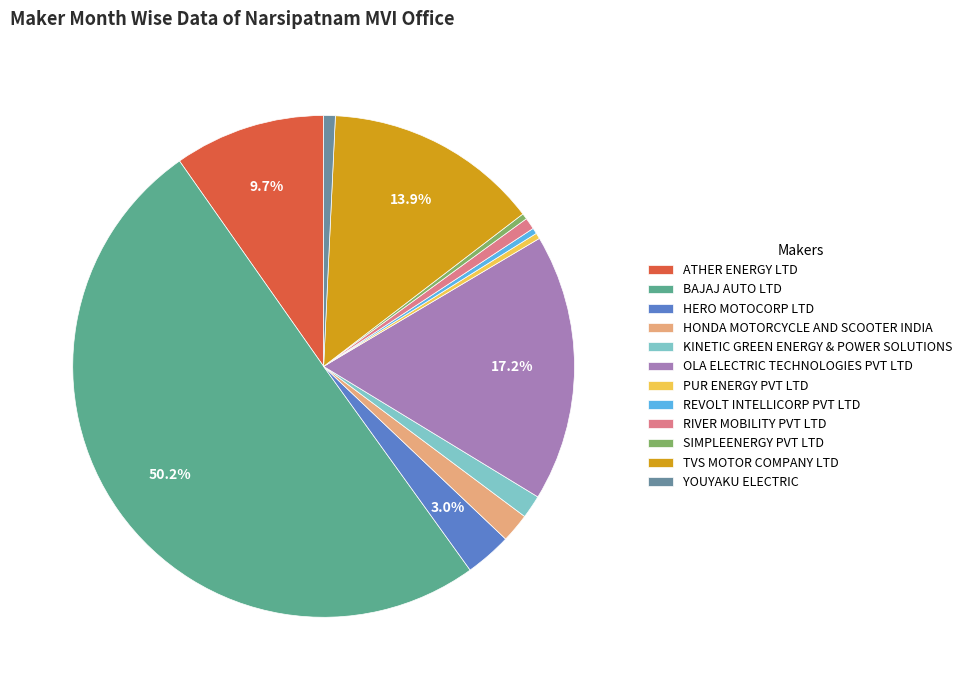

Rank the categories by value from highest to lowest.

BAJAJ AUTO LTD, OLA ELECTRIC TECHNOLOGIES PVT LTD, TVS MOTOR COMPANY LTD, ATHER ENERGY LTD, HERO MOTOCORP LTD, HONDA MOTORCYCLE AND SCOOTER INDIA, KINETIC GREEN ENERGY & POWER SOLUTIONS, RIVER MOBILITY PVT LTD, YOUYAKU ELECTRIC, PUR ENERGY PVT LTD, REVOLT INTELLICORP PVT LTD, SIMPLEENERGY PVT LTD